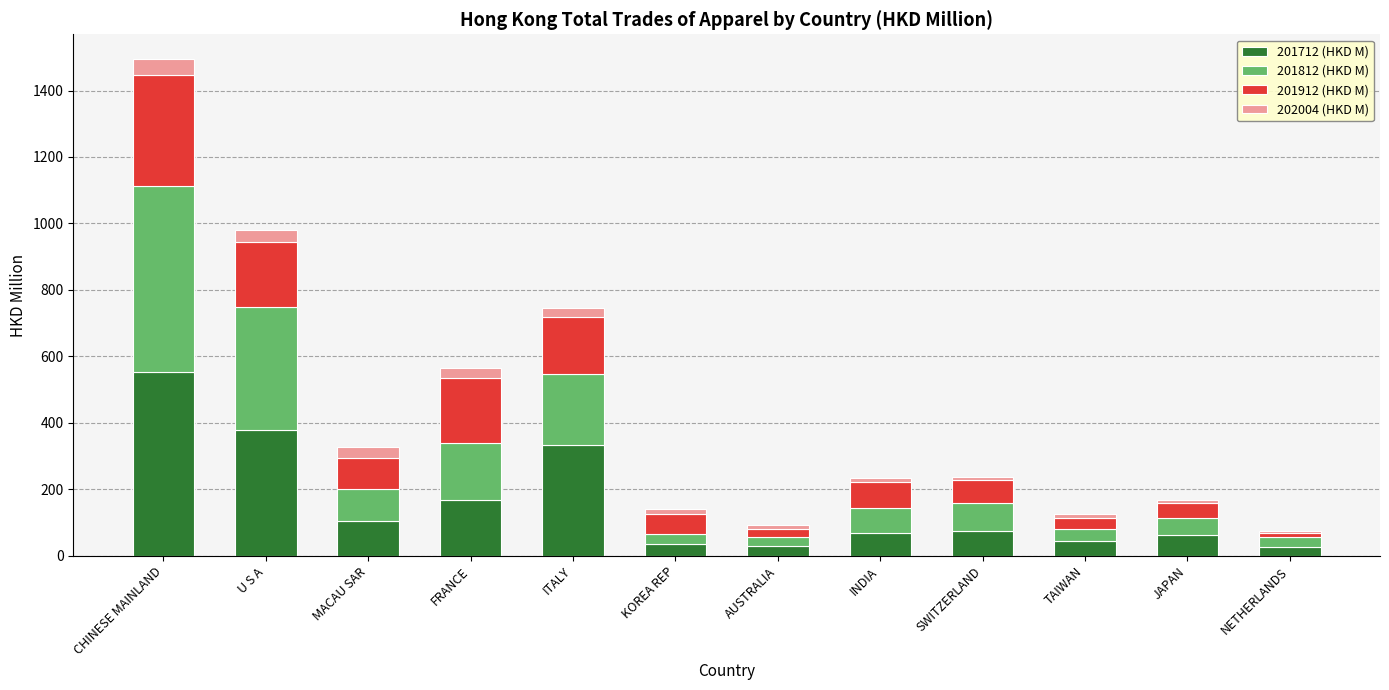

Does the chart contain stacked bars?

Yes